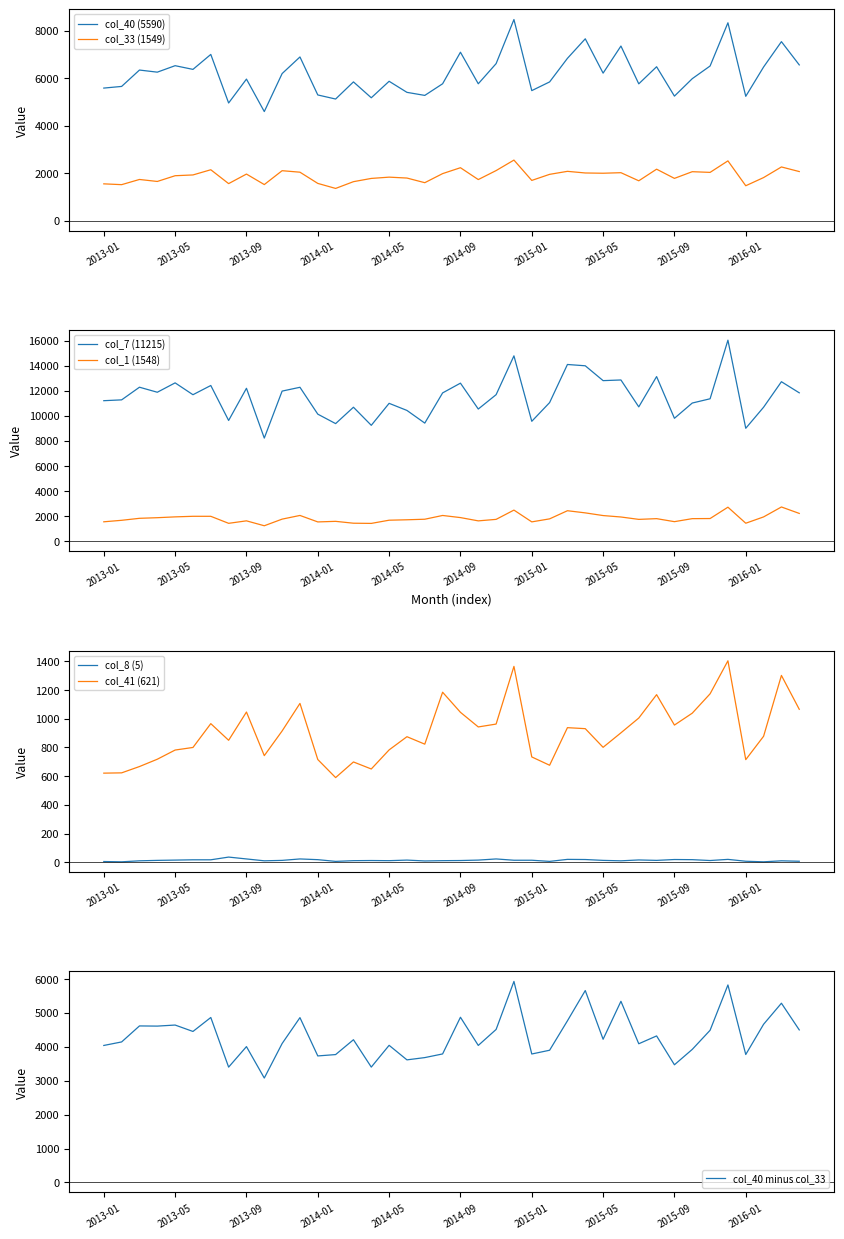

What is the difference between the second highest and minimum values in the col_7 (11215) series?

6563